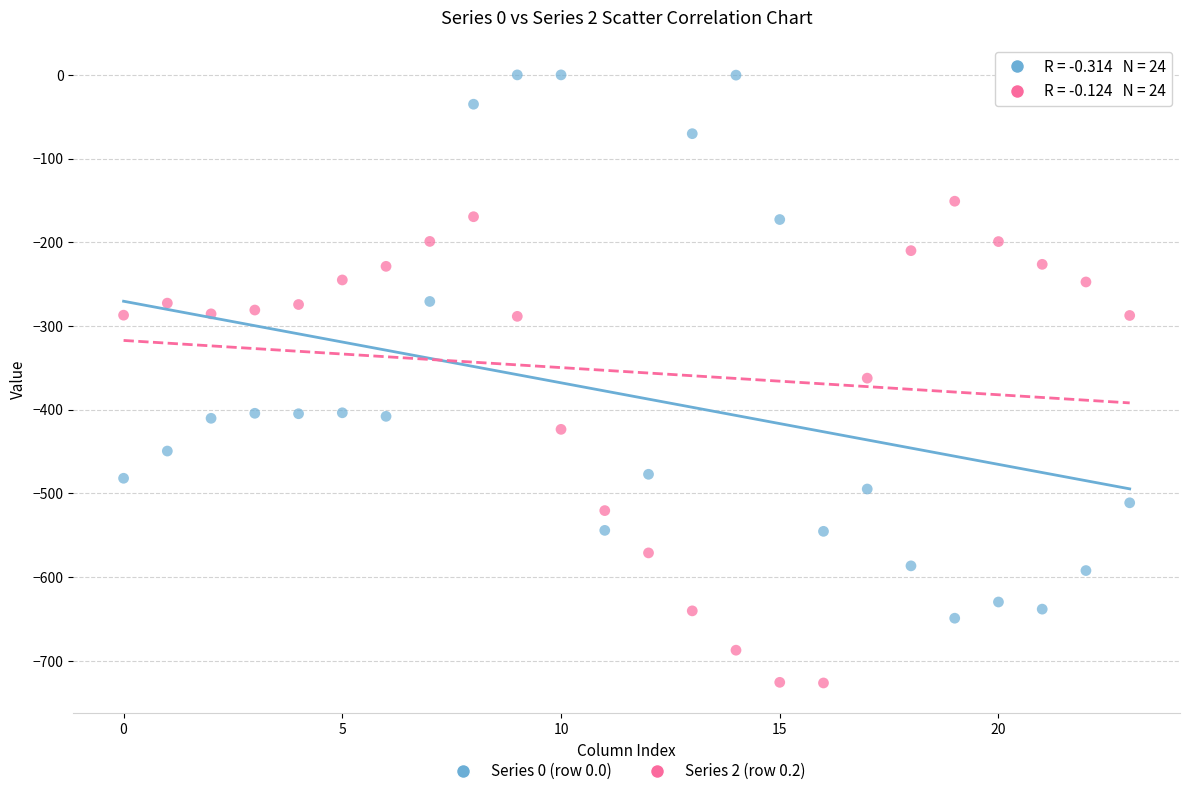

Which series has the widest spread of Y values?

Series 0 (row 0.0)